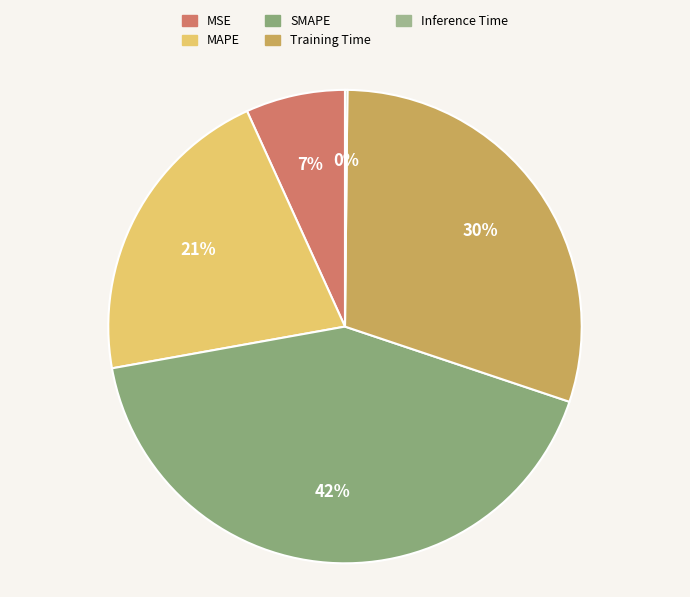

Which slice is the smallest?

Inference Time